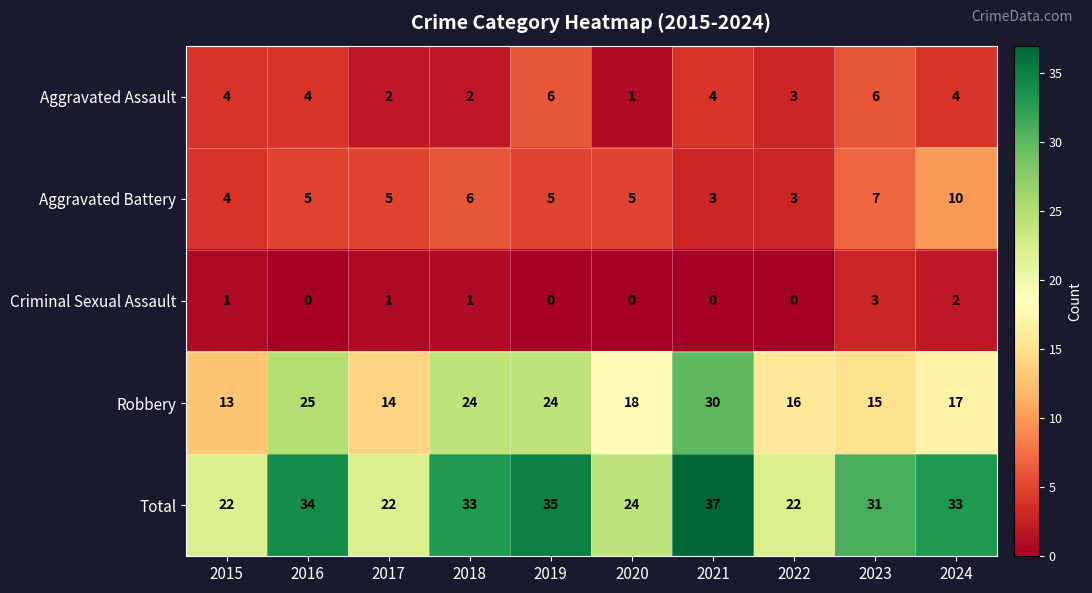

What is the spread (max minus min) of values at 2019?

35